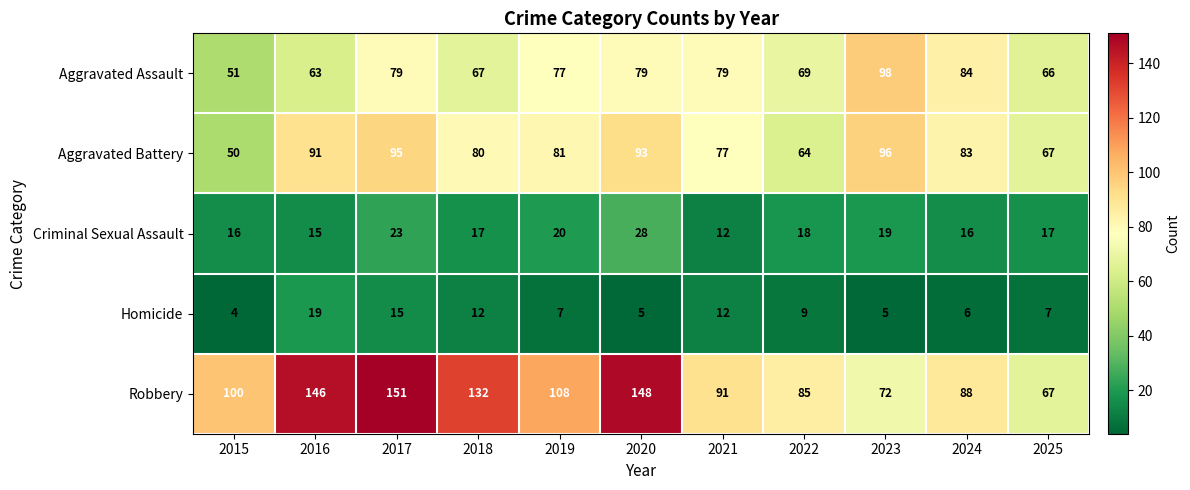

How many values in the Criminal Sexual Assault series are below 17?

4